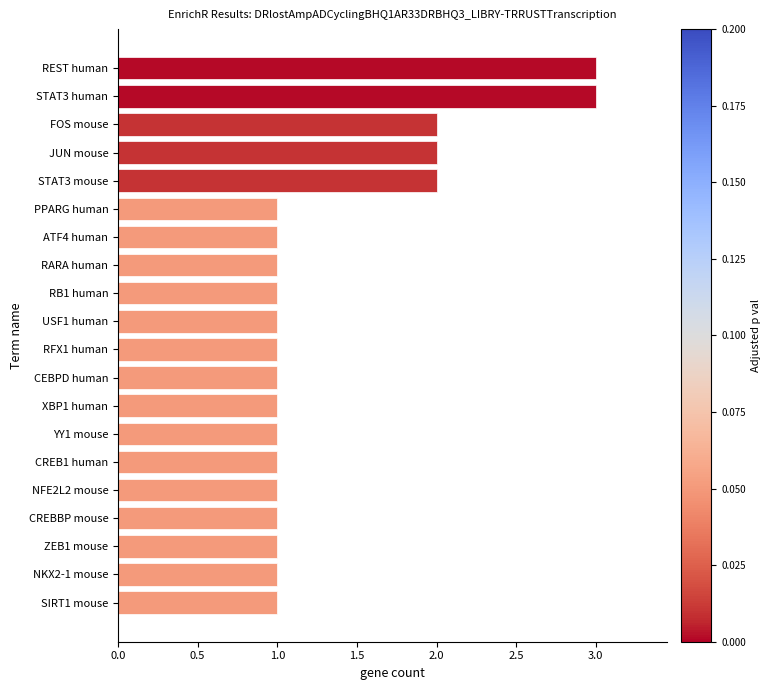

What is the greatest value displayed?

3